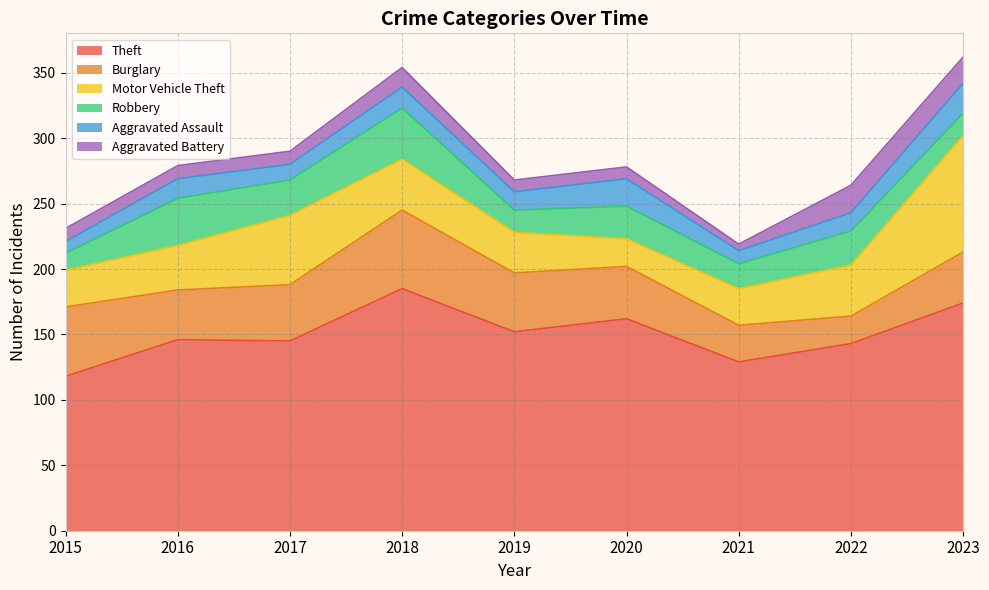

What is the spread (max minus min) of values at 2022?

129